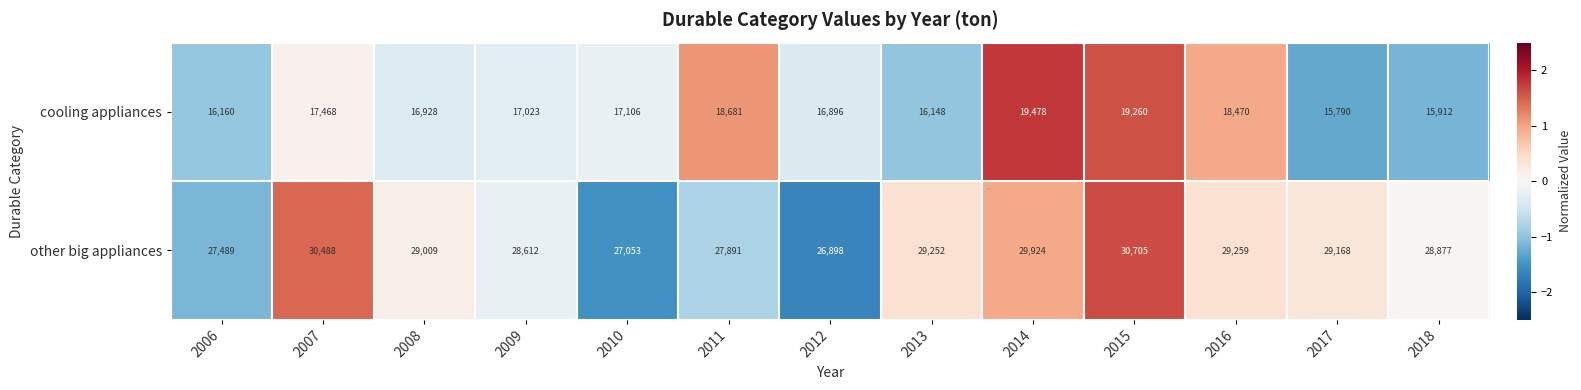

Which category has the highest value across all series?

2015